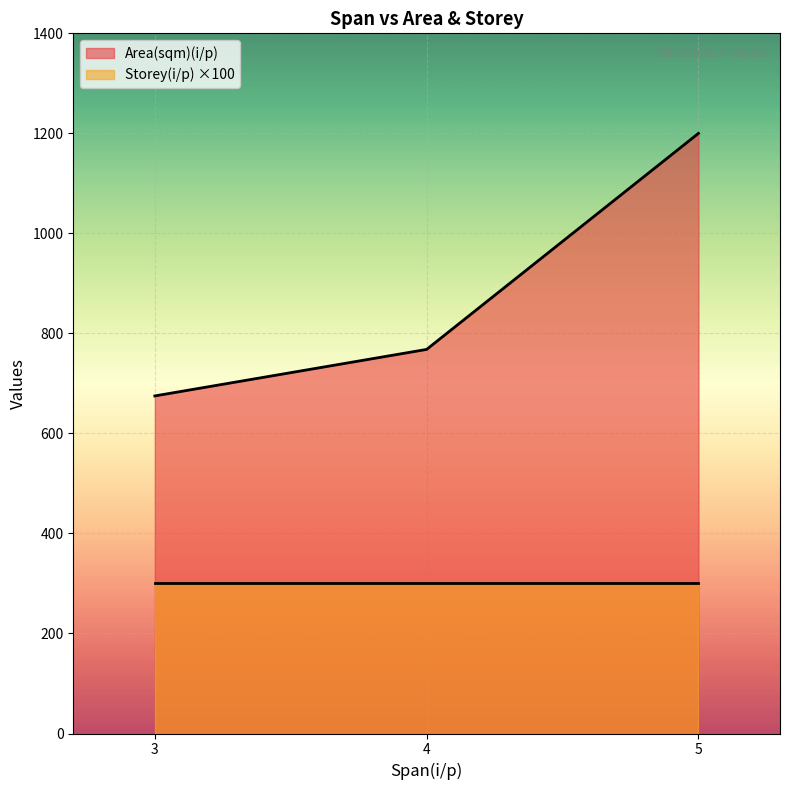

What is the total value across all series at 4?

1068